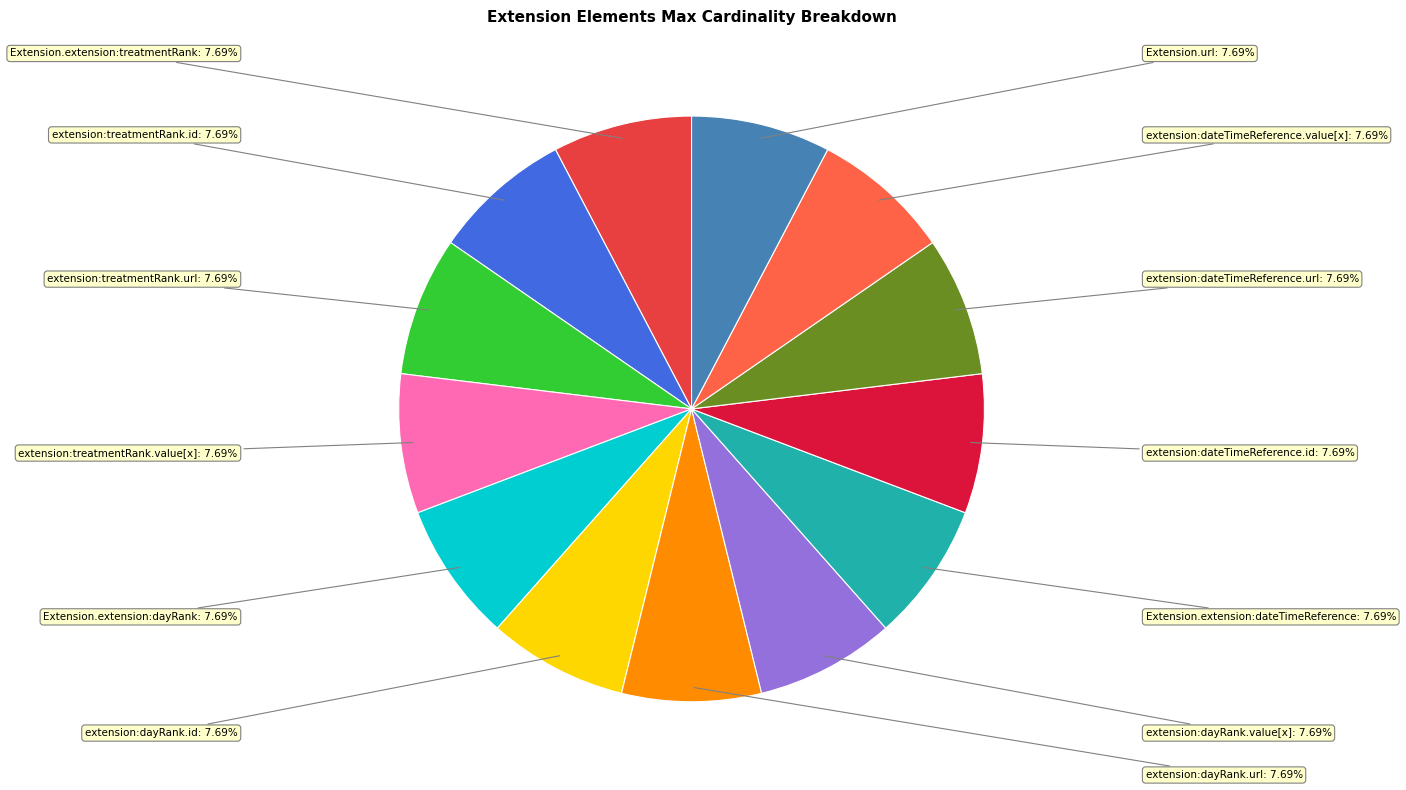

Does any single category account for the majority?

No